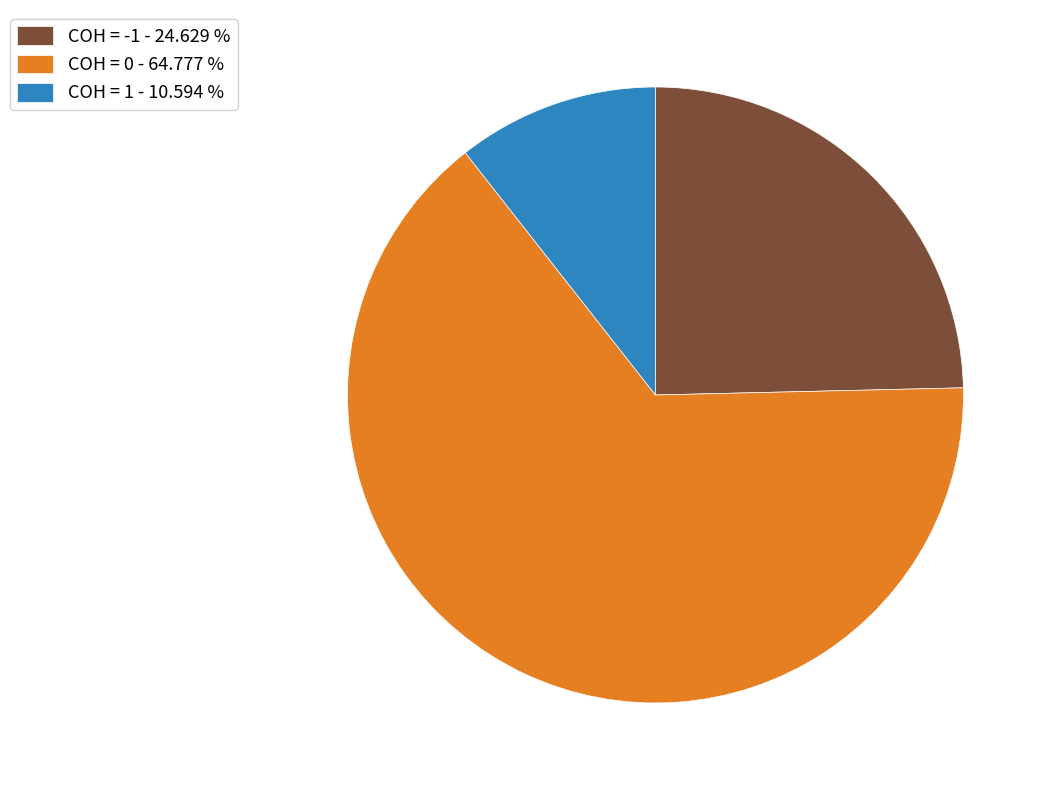

Which has a higher value, COH = 0 - 64.777 % or COH = 1 - 10.594 %?

COH = 0 - 64.777 %